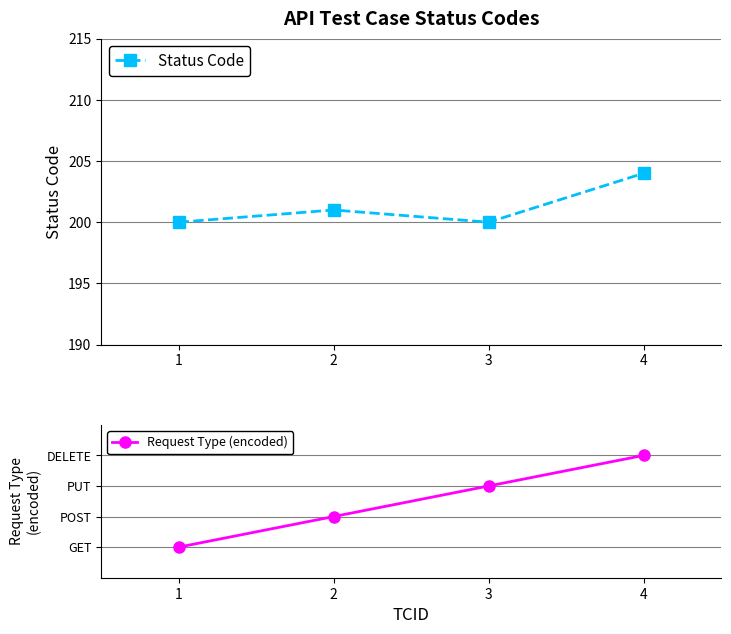

What is the difference between the highest and lowest values at 4?

200